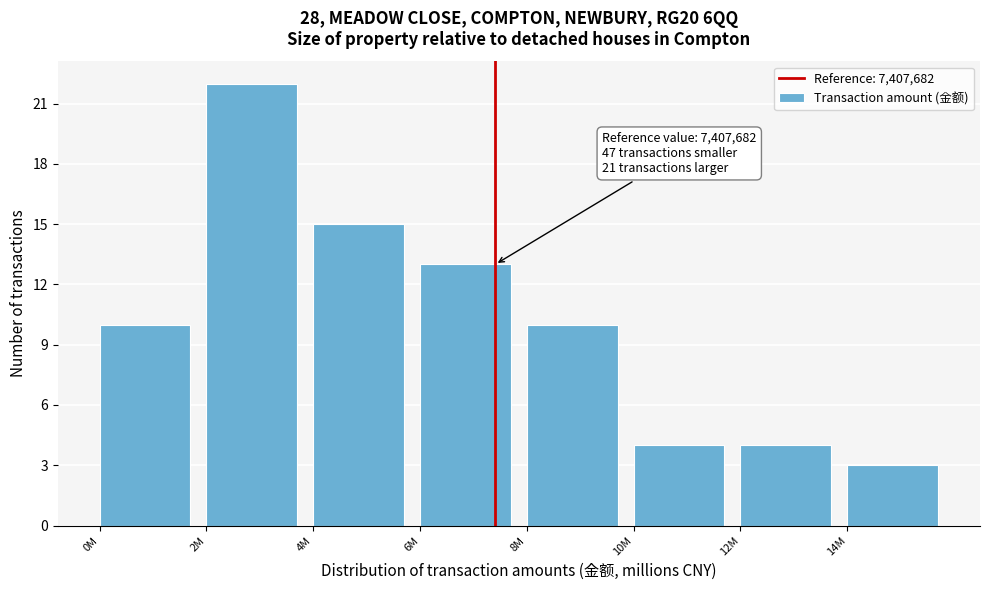

Reading left to right, list all the values displayed in this chart.

0M=10	2M=22	4M=15	6M=13	8M=10	10M=4	12M=4	14M=3